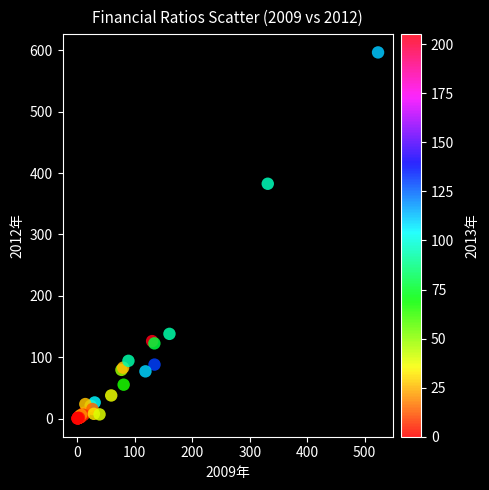

What Y value in the scatter plot is closest to 298?

382.6